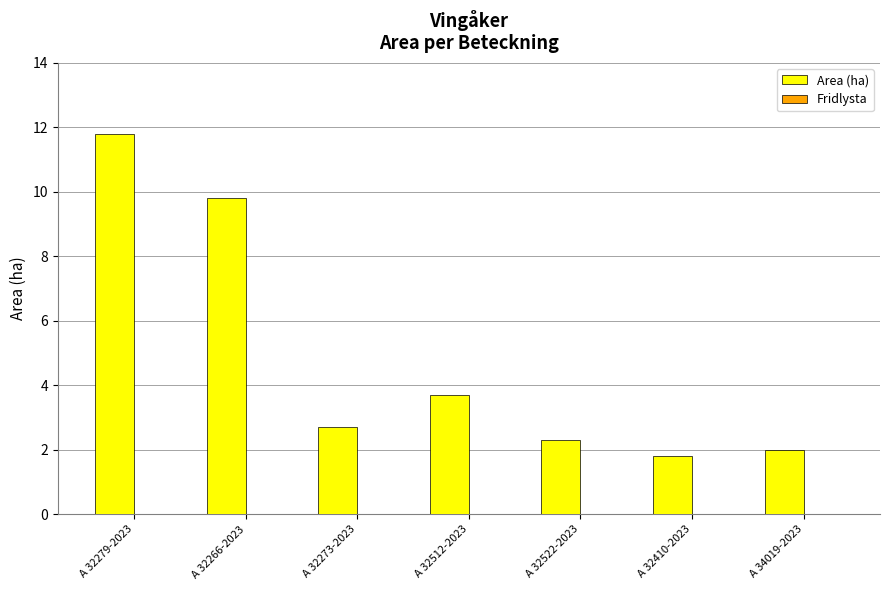

Which category has the highest value across all series?

A 32279-2023